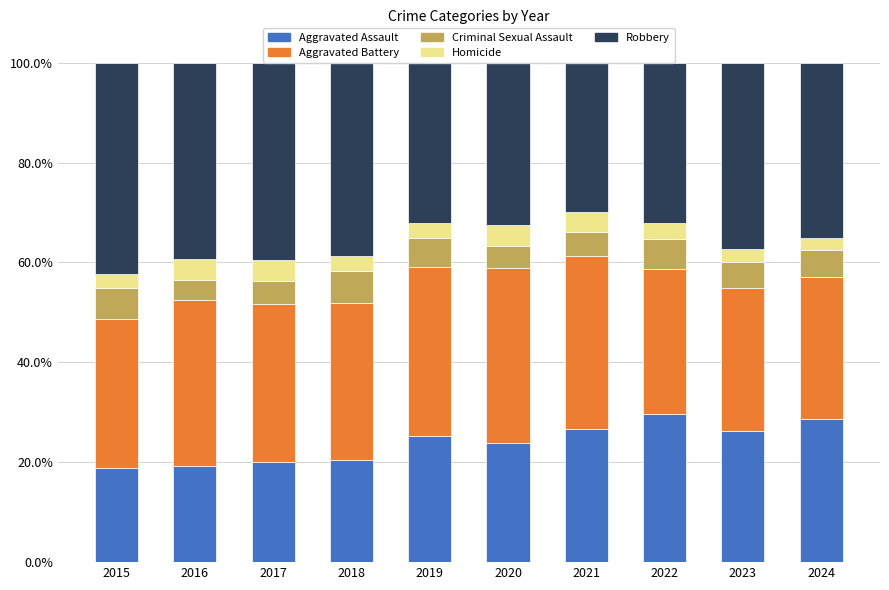

Where does the Robbery series first go above 37?

2015